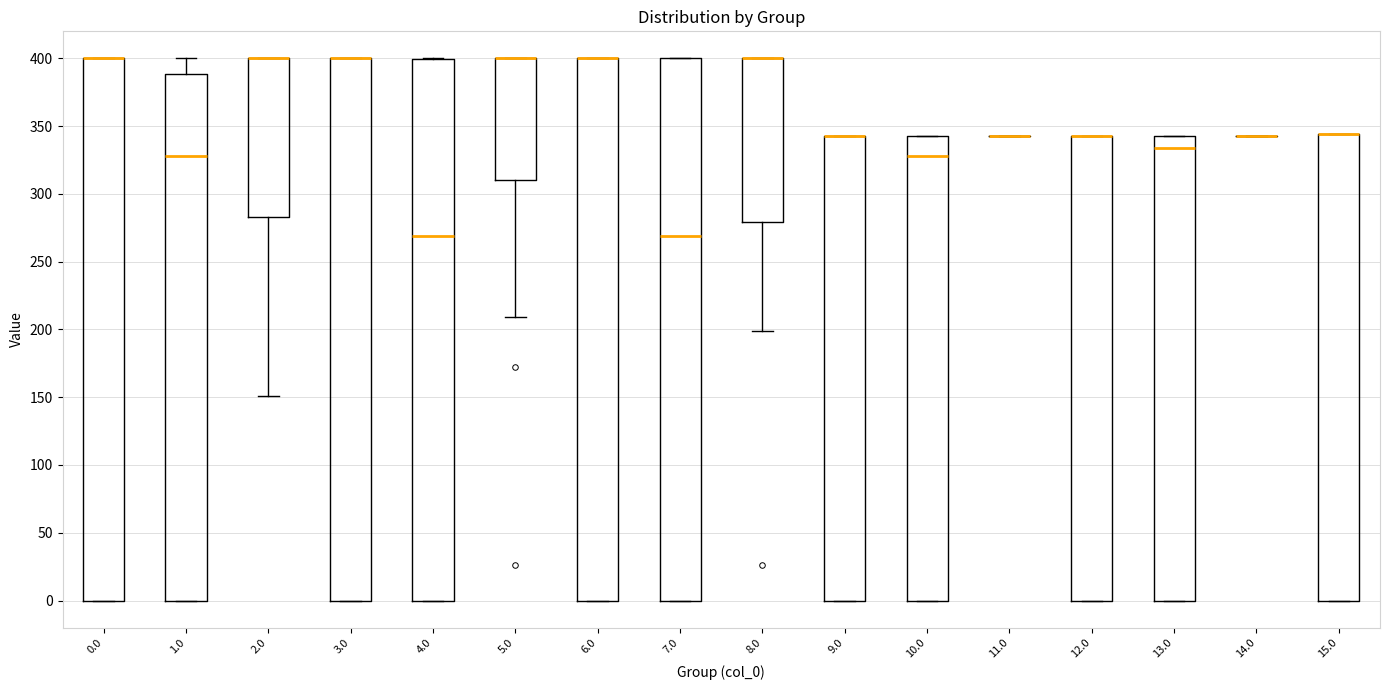

Reading left to right, transcribe this box plot: for each box, give where its median line is, the range the box spans, and where its two whiskers end, as read against the y-axis. The values are not printed on the chart, so give them approximately, as read against the axis.

0.0: median 400 (drawn on the box's upper edge), box 0 to 400, whiskers 0 to 400
1.0: median 330, box 0 to 390, whiskers 0 to 400
2.0: median 400 (drawn on the box's upper edge), box 285 to 400, whiskers 150 to 400
3.0: median 400 (drawn on the box's upper edge), box 0 to 400, whiskers 0 to 400
4.0: median 270, box 0 to 400, whiskers 0 to 400
5.0: median 400 (drawn on the box's upper edge), box 310 to 400, whiskers 210 to 400
6.0: median 400 (drawn on the box's upper edge), box 0 to 400, whiskers 0 to 400
7.0: median 270, box 0 to 400, whiskers 0 to 400
8.0: median 400 (drawn on the box's upper edge), box 280 to 400, whiskers 200 to 400
9.0: median 345 (drawn on the box's upper edge), box 0 to 345, whiskers 0 to 345
10.0: median 330, box 0 to 345, whiskers 0 to 345
11.0: box collapsed to a line at 345, whiskers 345 to 345
12.0: median 345 (drawn on the box's upper edge), box 0 to 345, whiskers 0 to 345
13.0: median 335, box 0 to 345, whiskers 0 to 345
14.0: box collapsed to a line at 345, whiskers 345 to 345
15.0: median 345 (drawn on the box's upper edge), box 0 to 345, whiskers 0 to 345